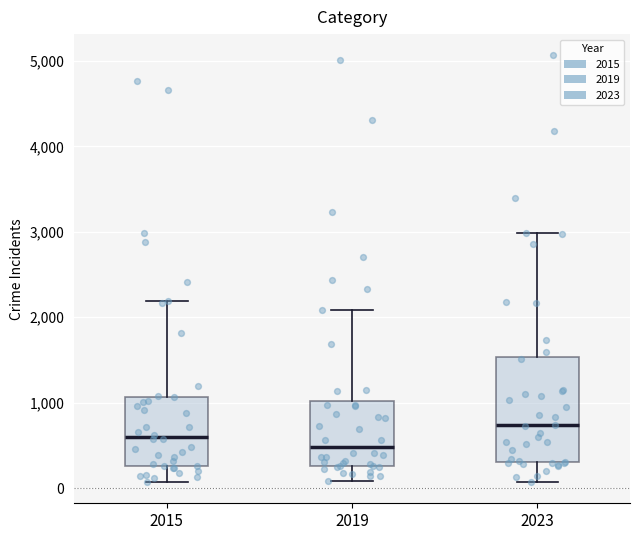

Which box's median line is the lowest?

2019